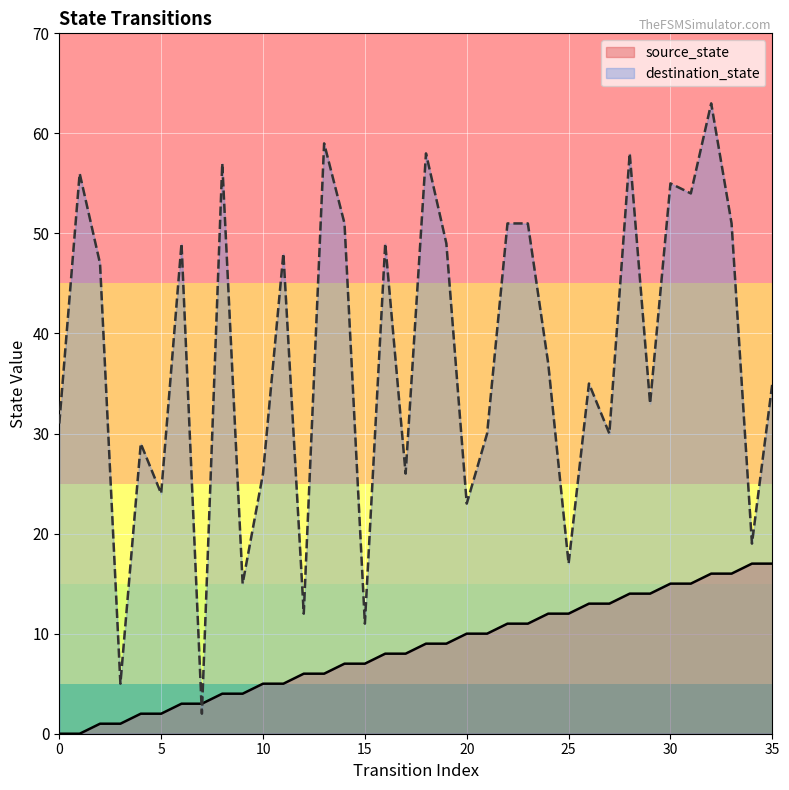

True or false: source_state and destination_state cross at least once.

True